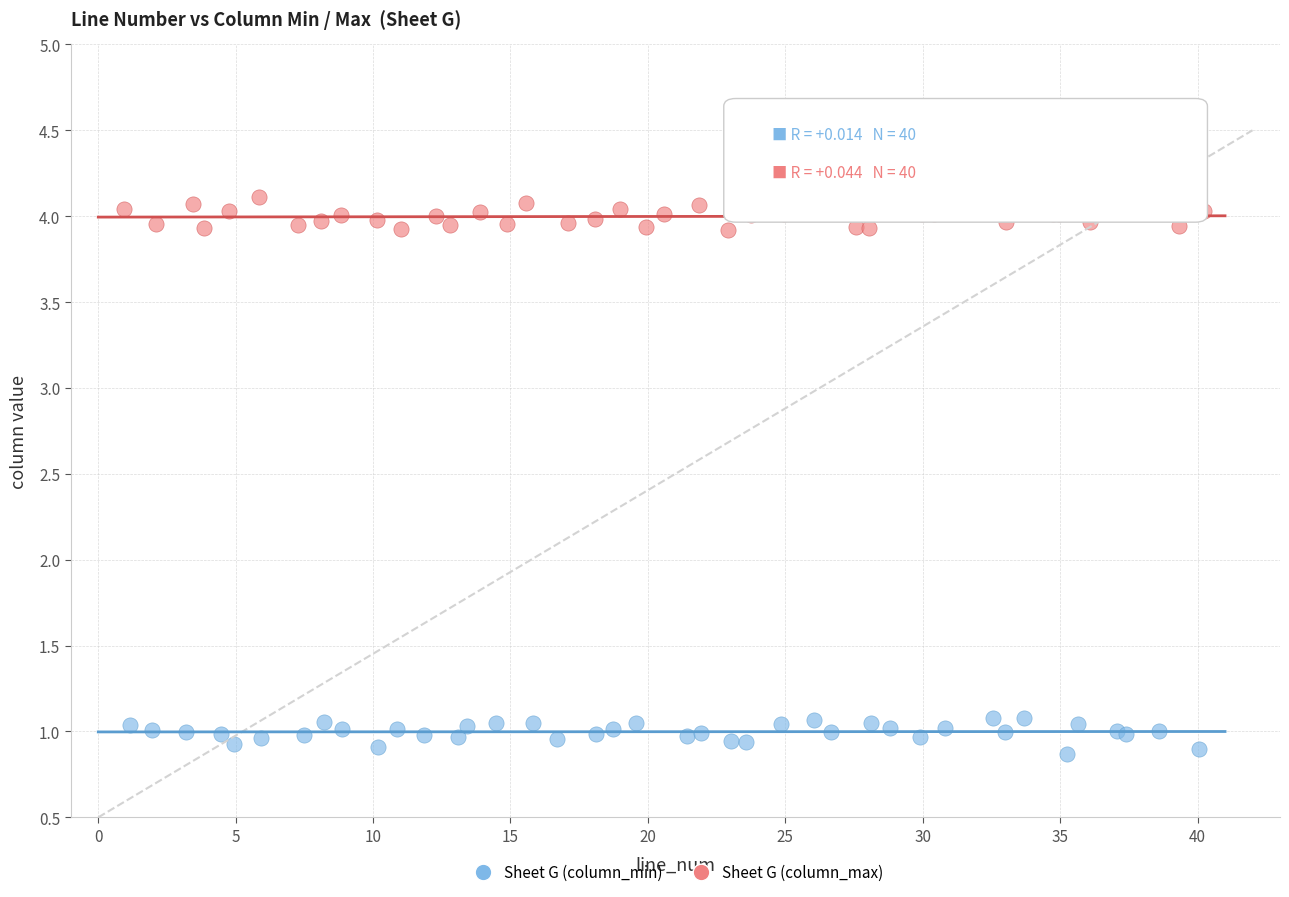

What are all the series names shown in the legend?

Sheet G (column_min), Sheet G (column_max)